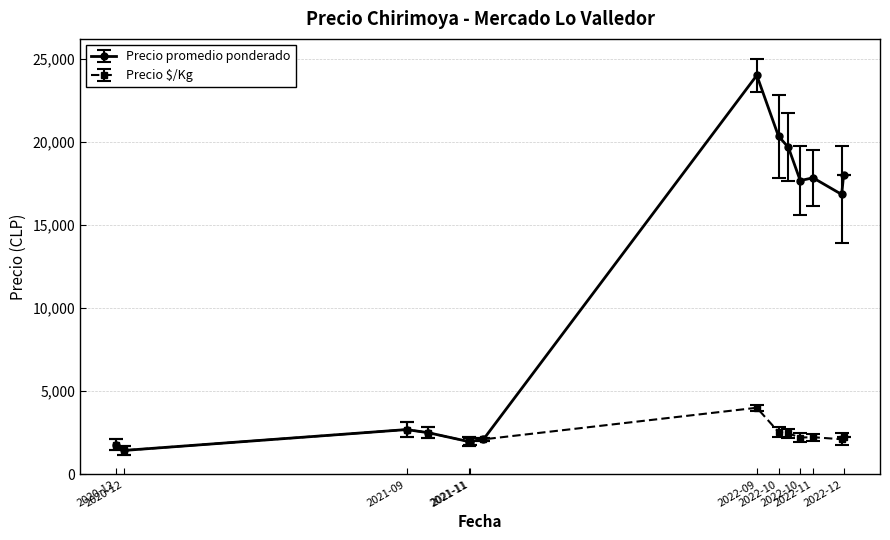

What is the value of the Precio promedio ponderado point at the 6th from the left?

1966.7